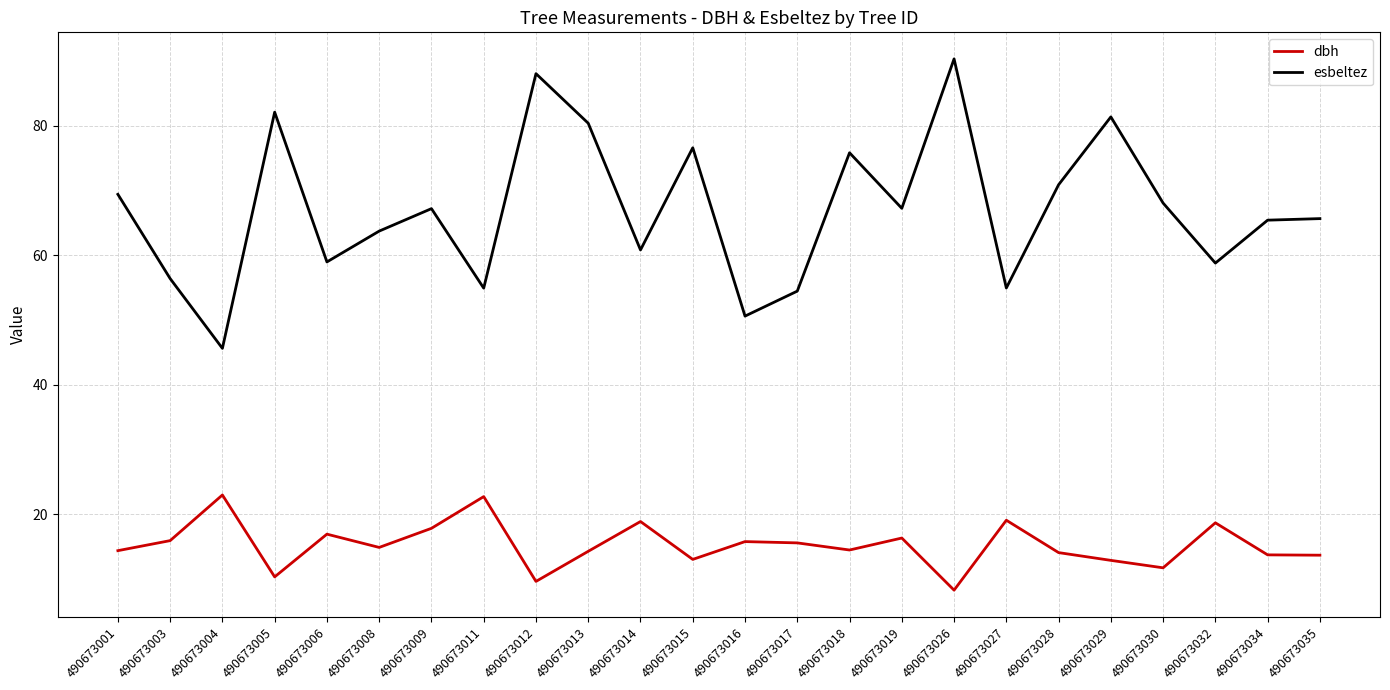

What is the difference between the highest and lowest values at 490673028?

56.8